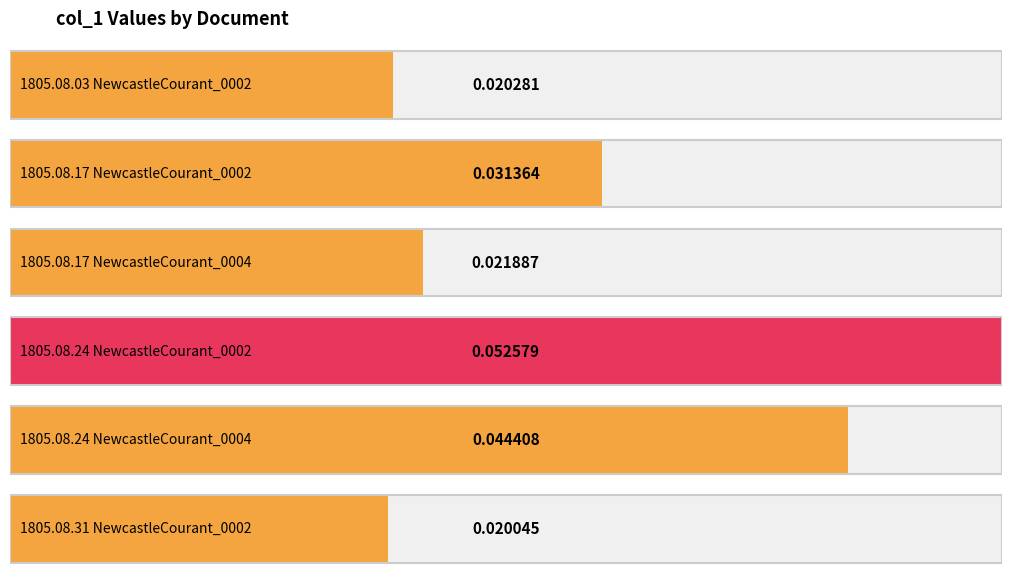

What position from the right is 1805.08.24_NewcastleCourant_0004?

2